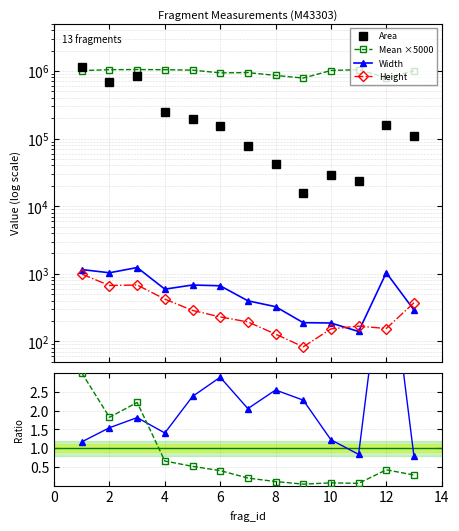

True or false: Area has more than 0 interior local peaks.

True